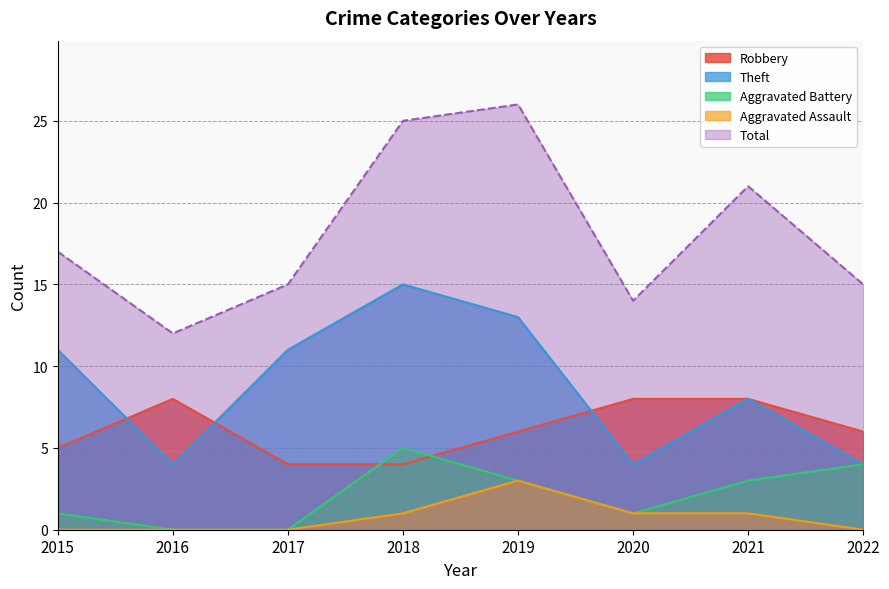

At how many categories does at least one series exceed 18?

3